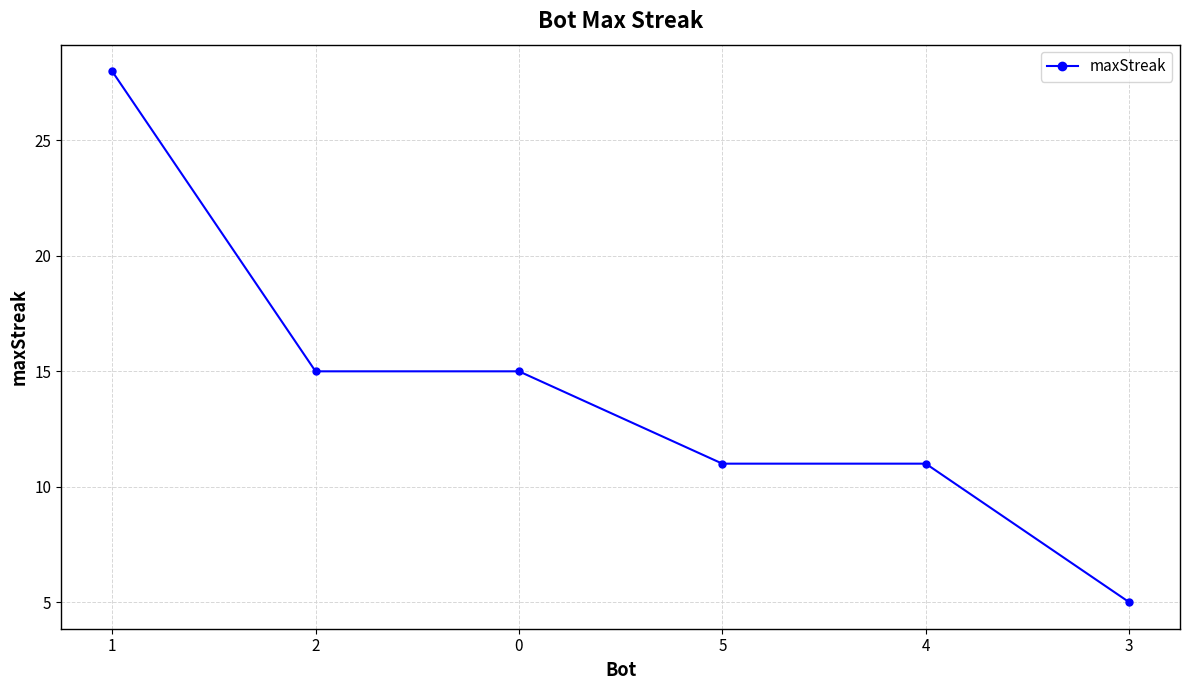

What is the maximum value shown in the chart?

28